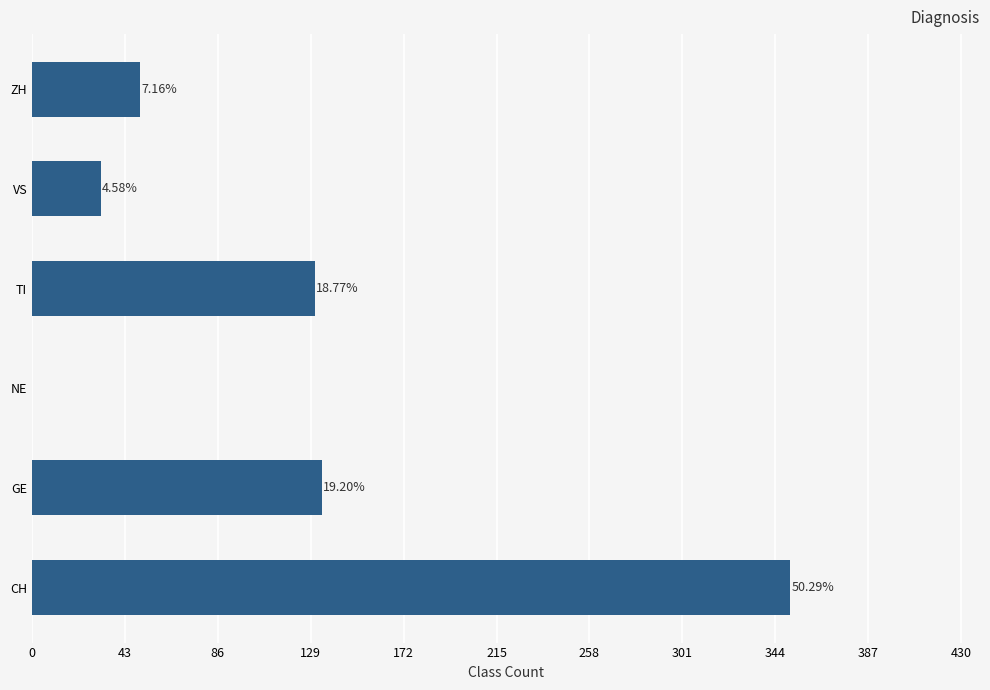

How many data points does each series have?

6